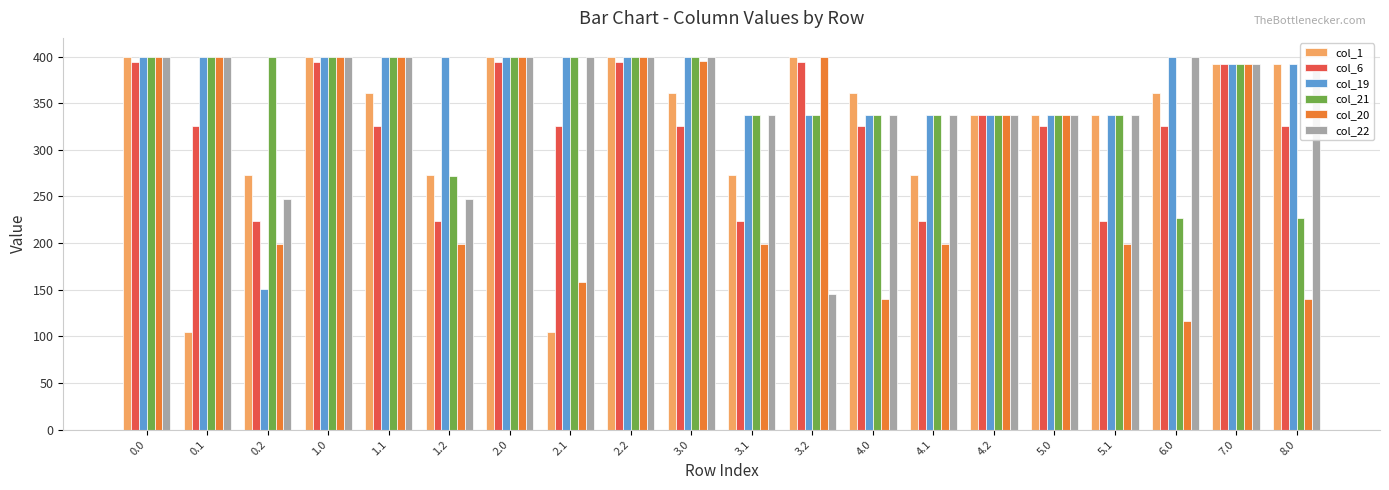

What is the label of the 19th bar from the left?

7.0